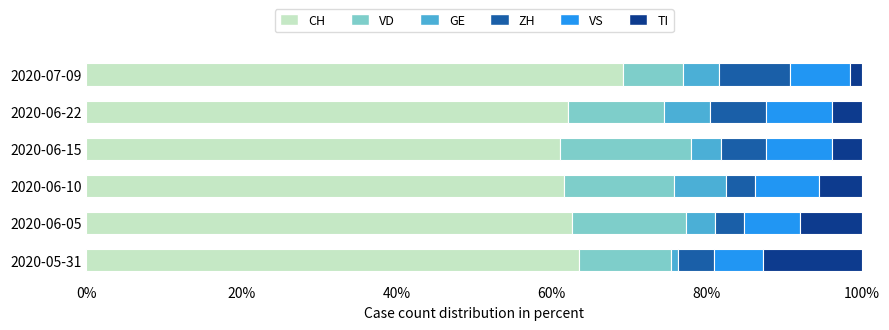

What is the minimum value for CH?

61.0